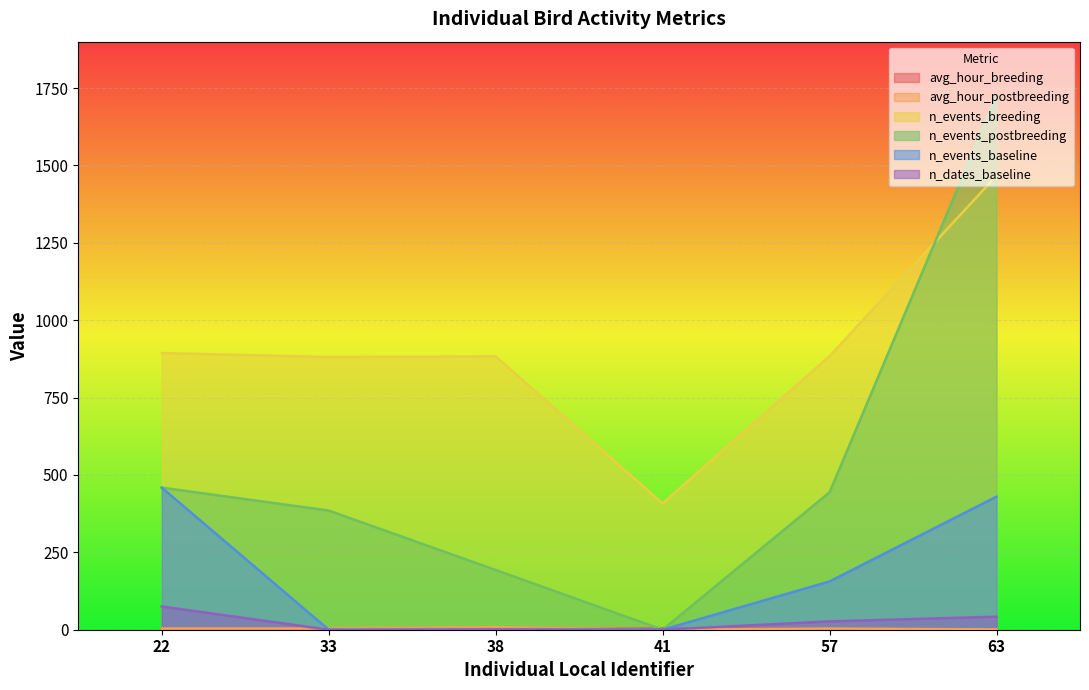

Which label corresponds to the largest value in the chart?

63